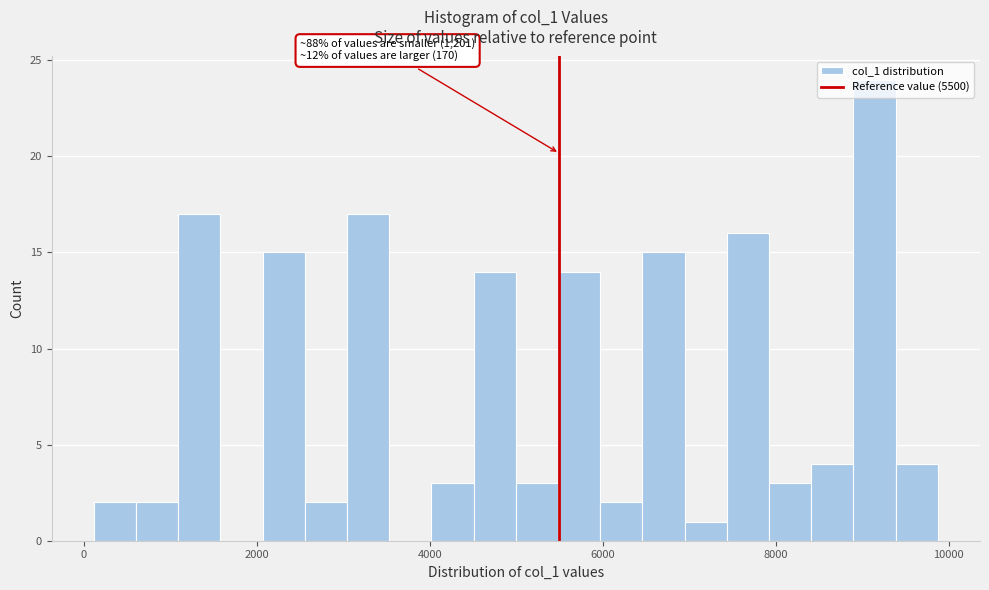

Read against the x-axis, roughly where is the centre of the tallest bar?

9200